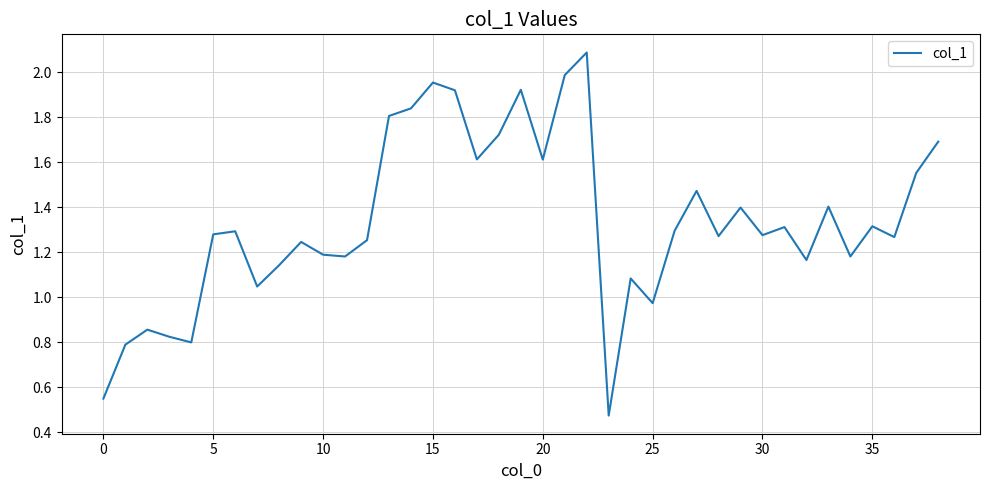

Which category has the lowest value across all series?

23